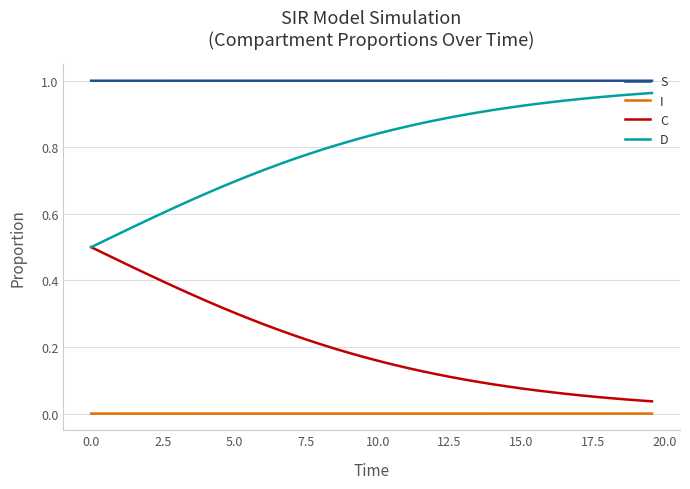

True or false: D and I intersect in this chart.

False